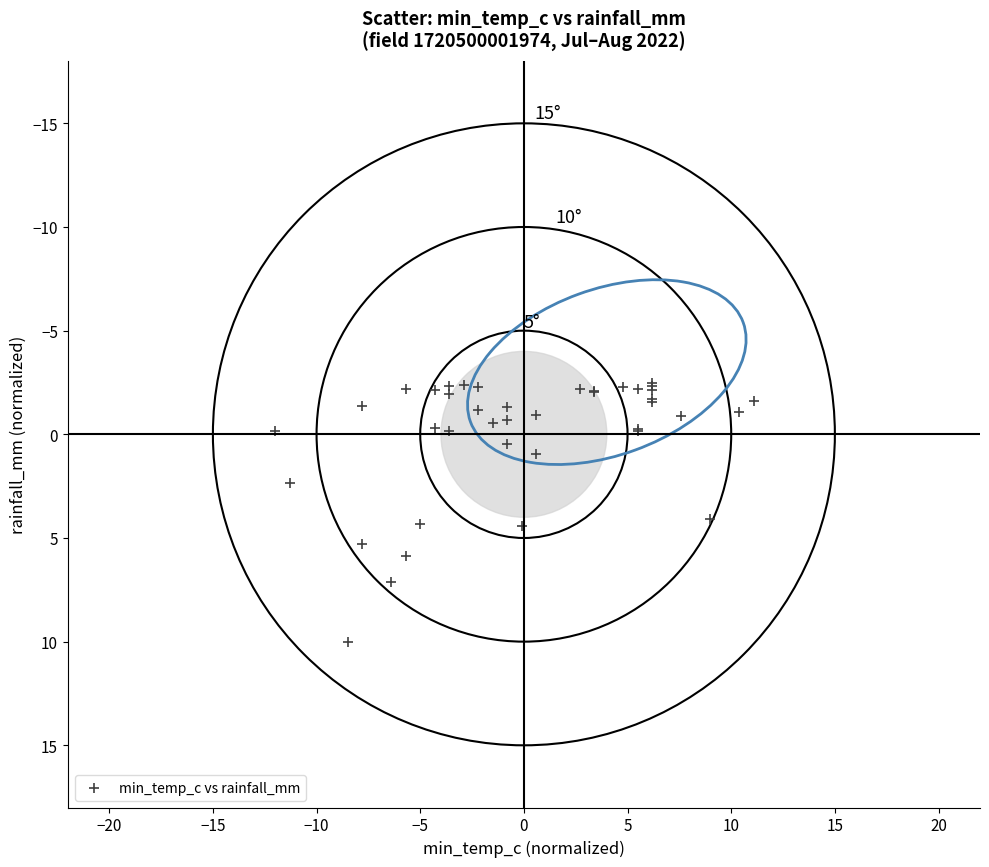

What Y value in the scatter plot is closest to 3?

2.4